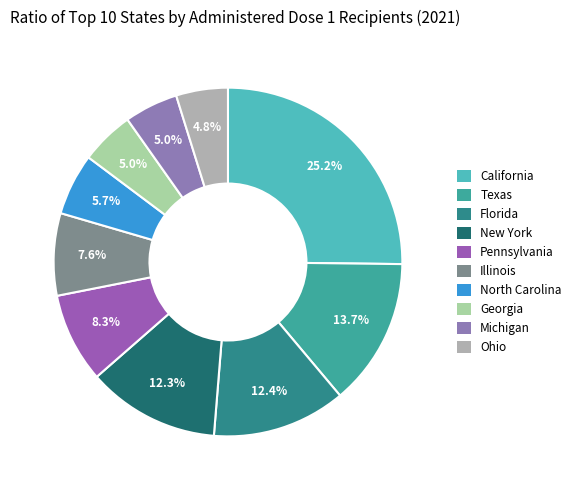

To the nearest percent, what percentage of the pie is Pennsylvania?

8%